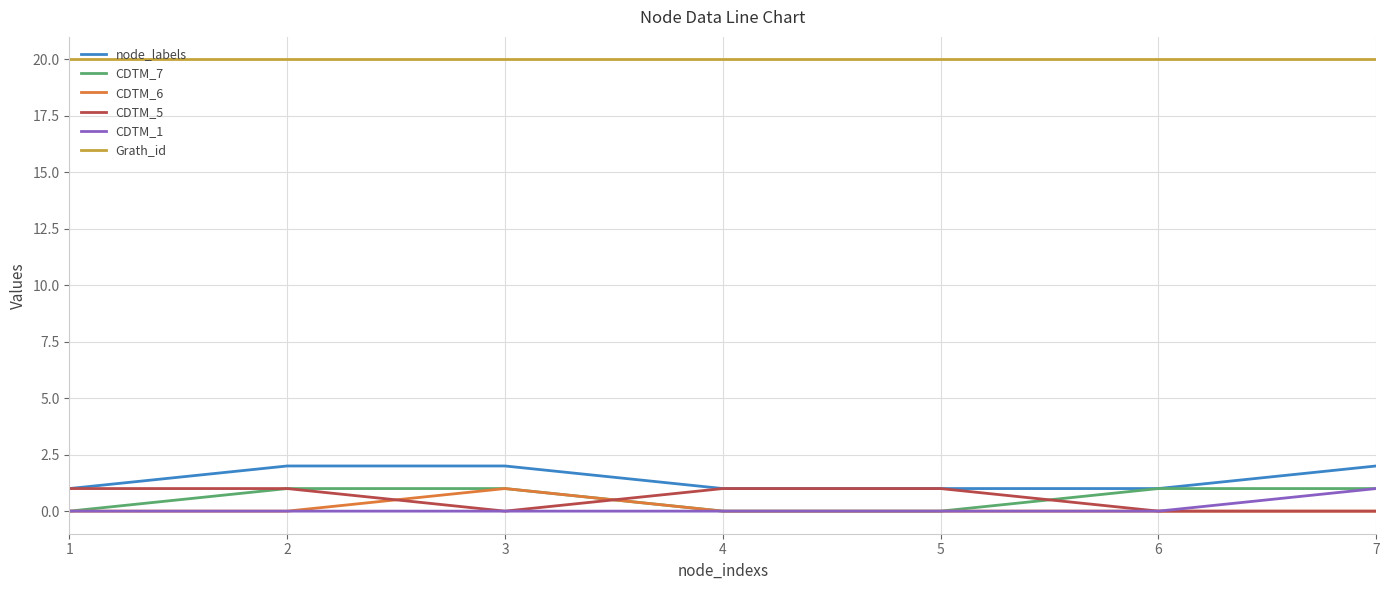

Is the value of CDTM_1 at 3 greater than the value of node_labels at 7?

No